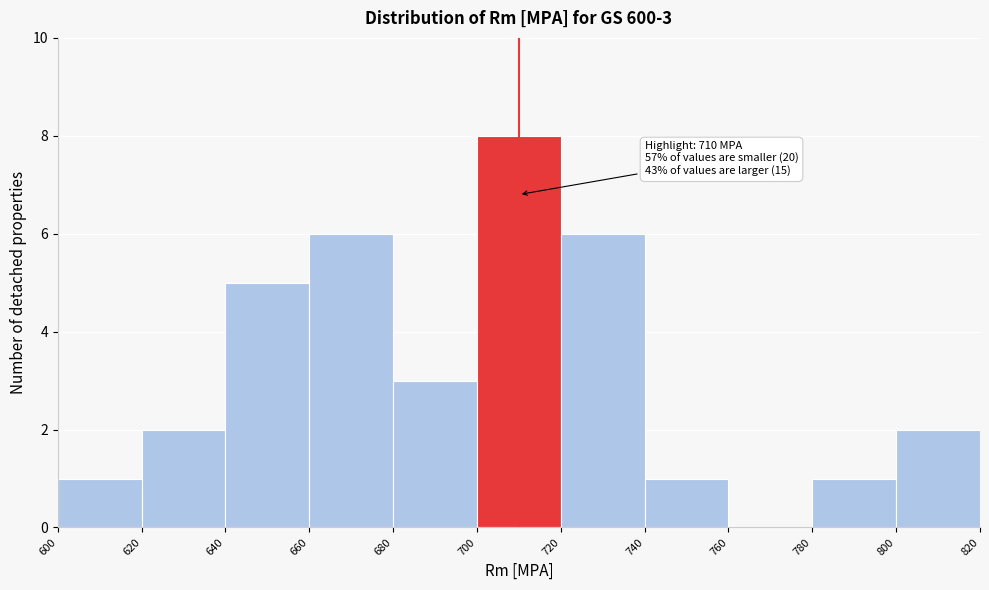

Over which range of the x-axis is the bar tallest?

700 to 720